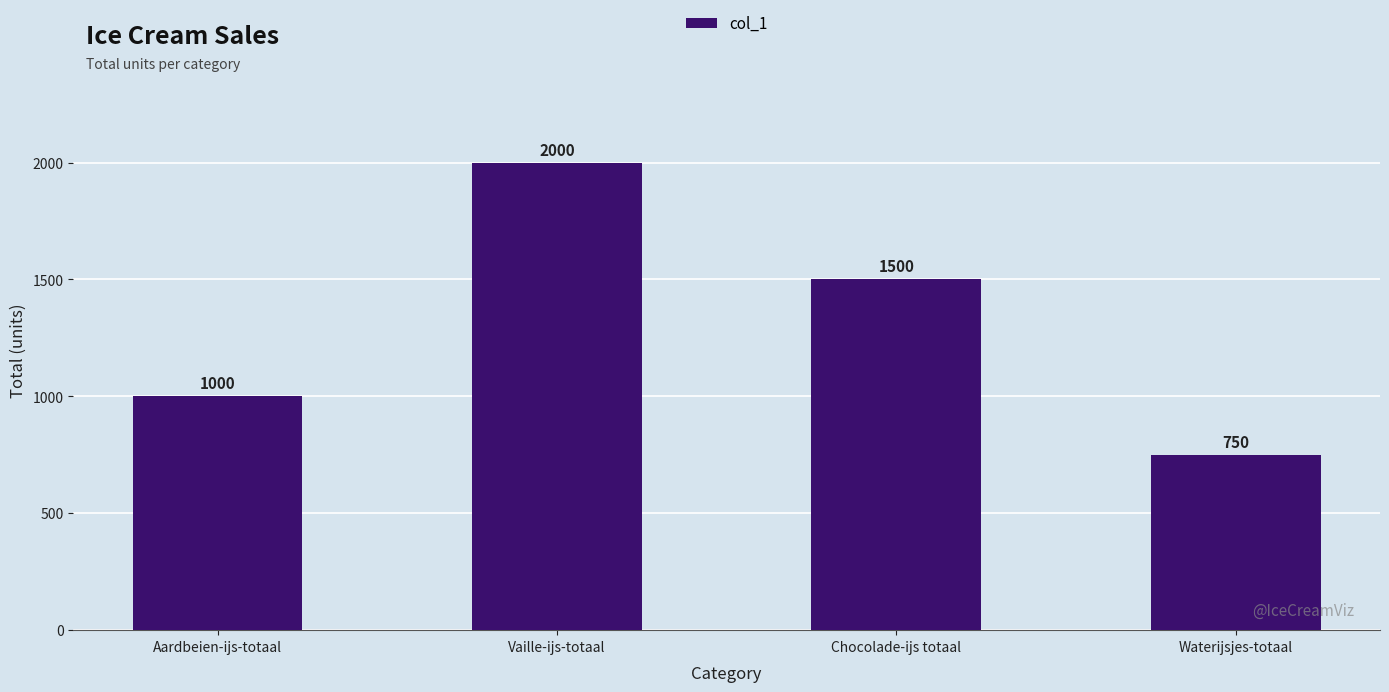

At which label does the data first exceed 1500?

Vaille-ijs-totaal